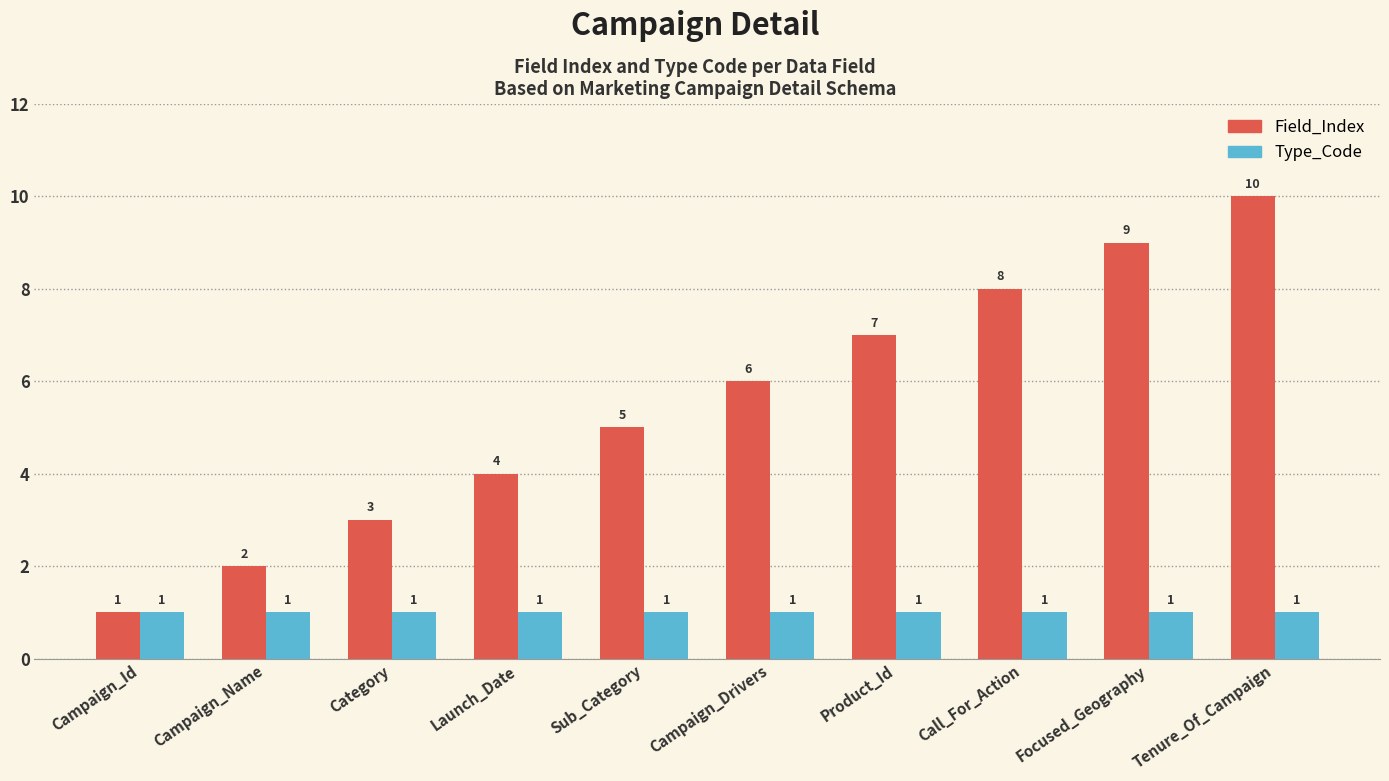

How many Field_Index values are between 3 and 8?

6